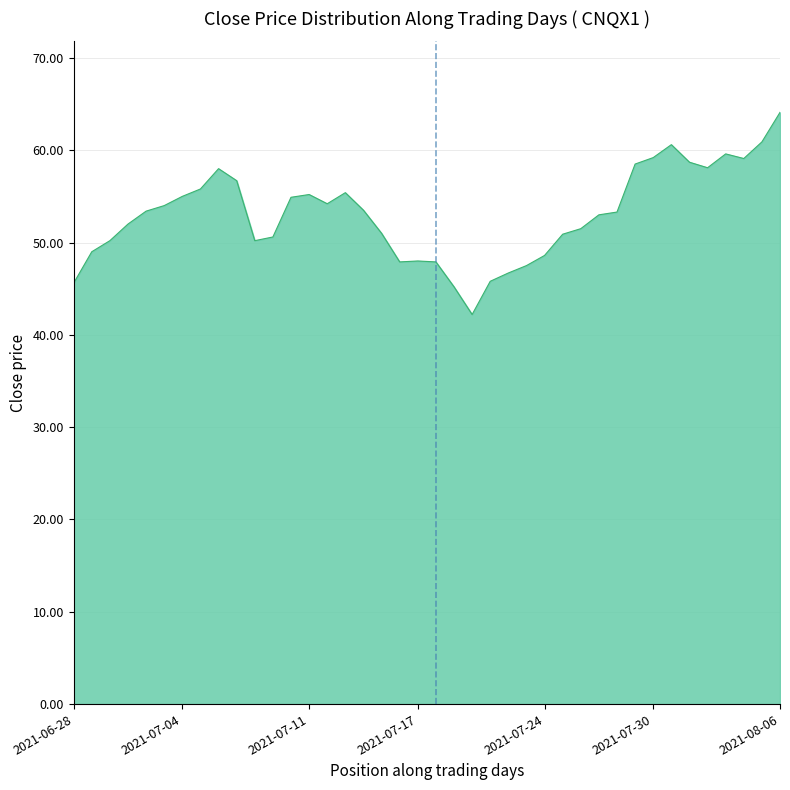

True or false: the data has more than 2 interior local peaks.

True